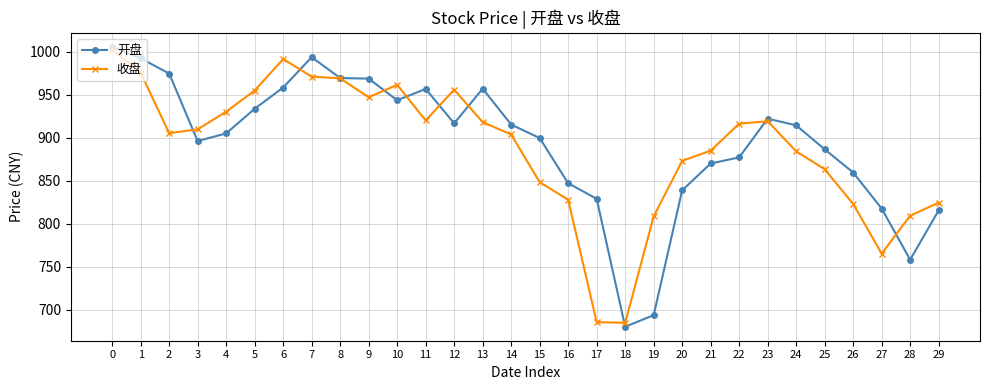

True or false: 开盘 and 收盘 cross at least once.

True